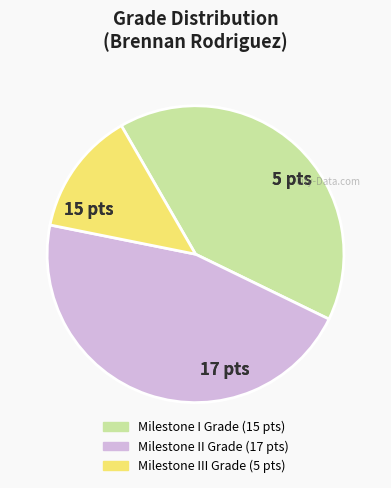

Is there a majority slice in this chart?

No